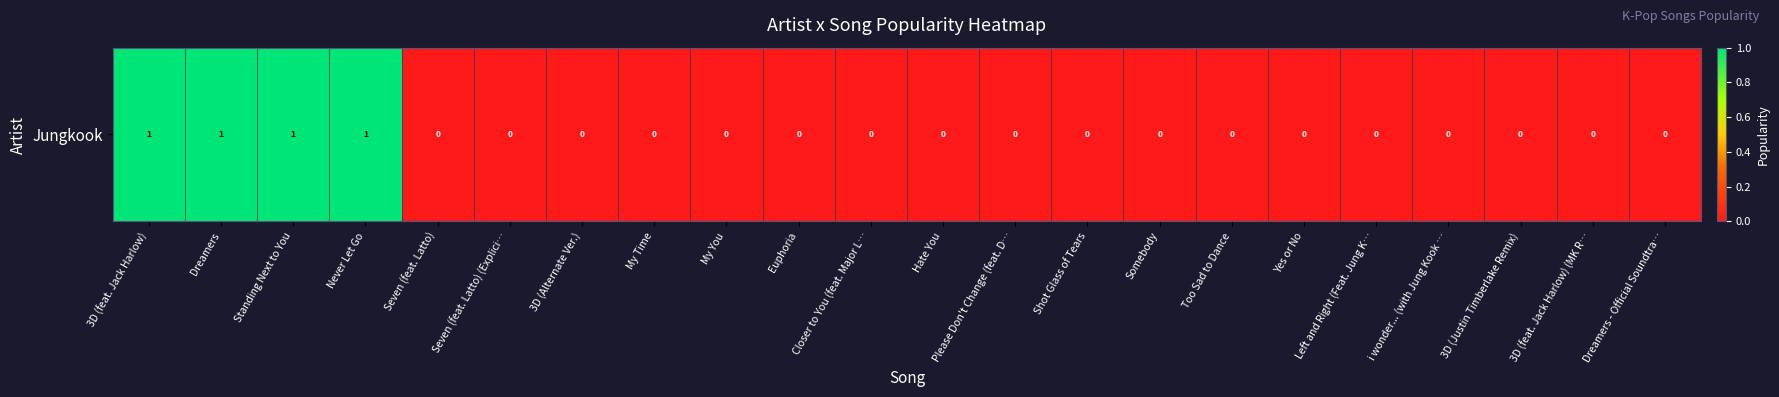

Reading left to right, list all the values displayed in this chart.

1	1	1	1	0	0	0	0	0	0	0	0	0	0	0	0	0	0	0	0	0	0